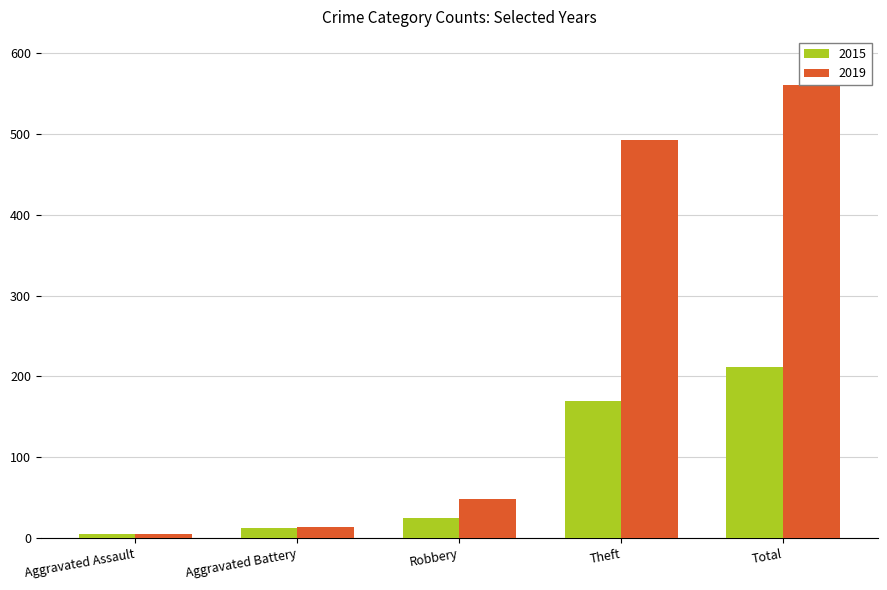

The 2015 series shows 12 at Aggravated Battery. True or false?

True